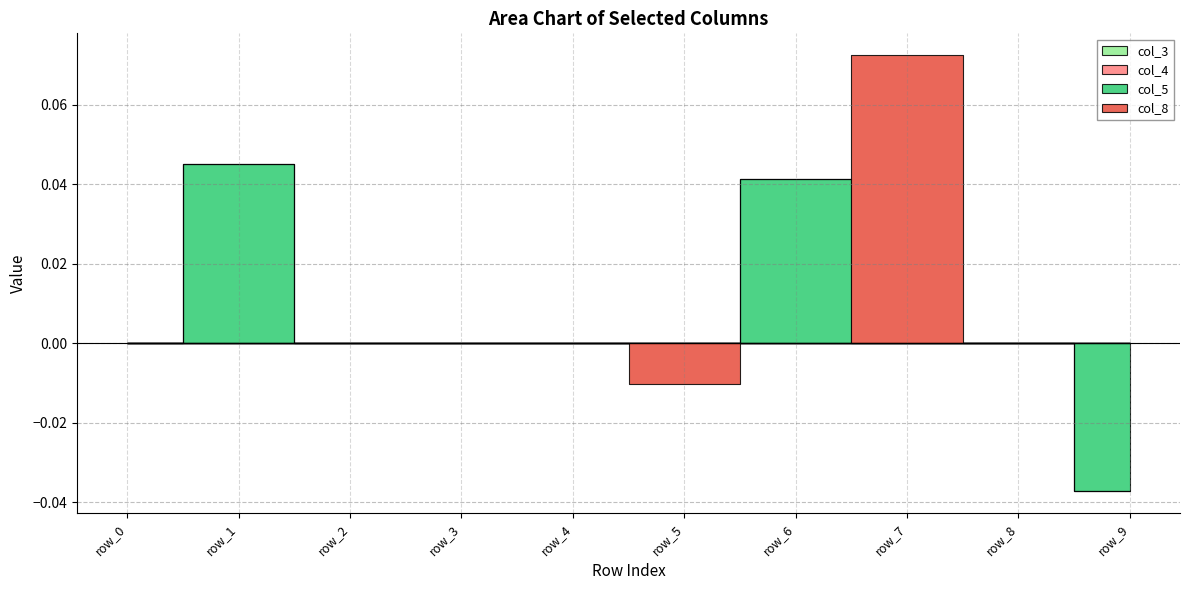

List the series in order of their peak value, highest first.

col_8, col_5, col_3, col_4